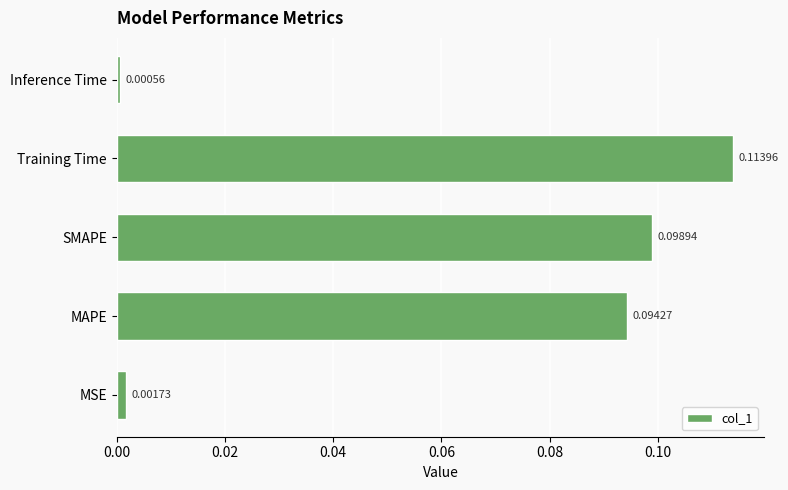

Which category has the lowest value across all series?

Inference Time